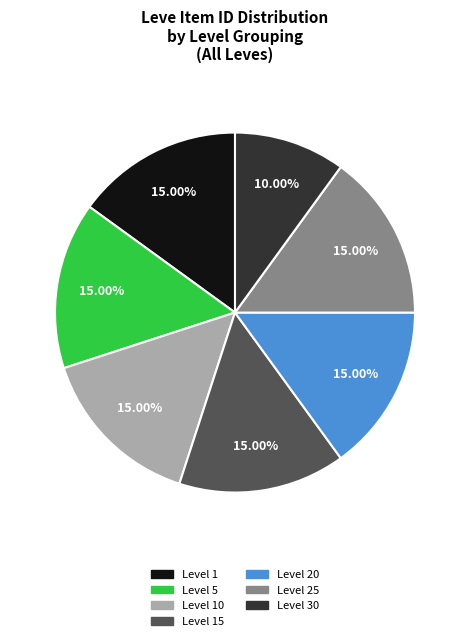

Is the sum of Level 10 and Level 5 greater than half?

No